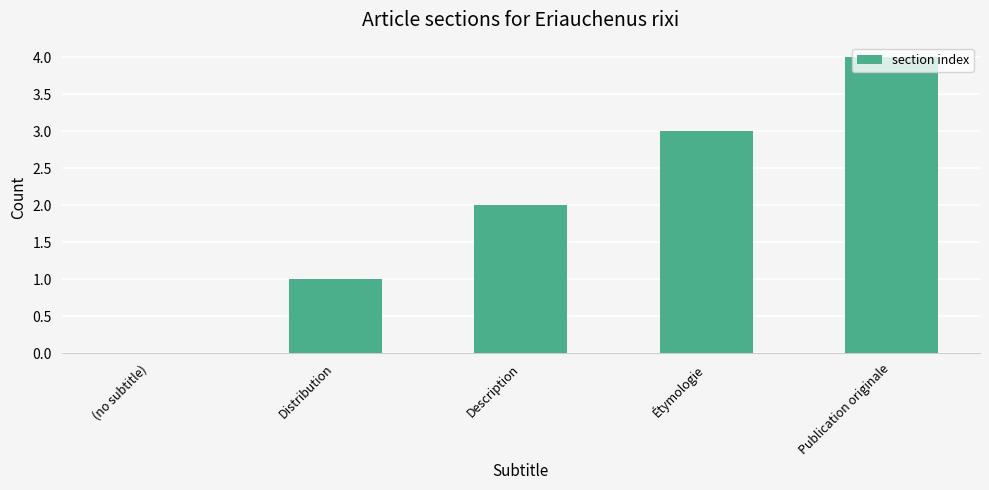

What is the sum of the values at Étymologie and Description?

5